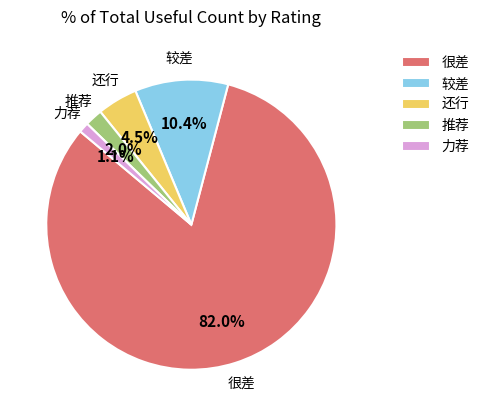

Which category has the smallest portion of the pie?

力荐